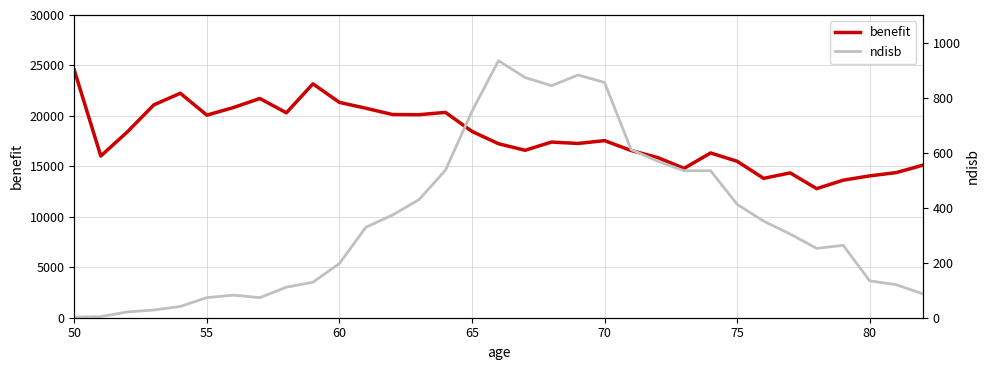

What are all the series names shown in the legend?

benefit, ndisb